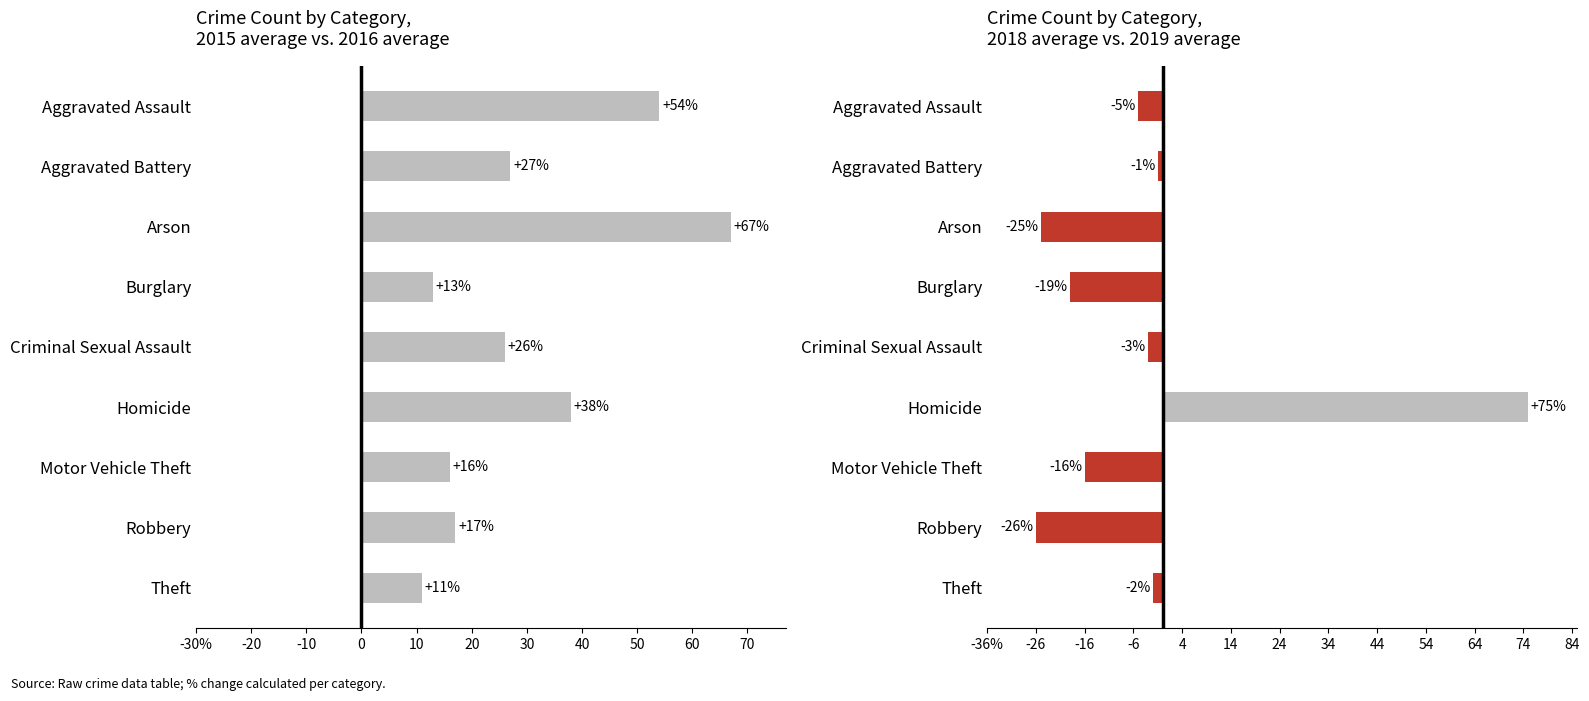

Rank the series by their maximum value, from highest to lowest.

2018→2019 % change, 2015→2016 % change